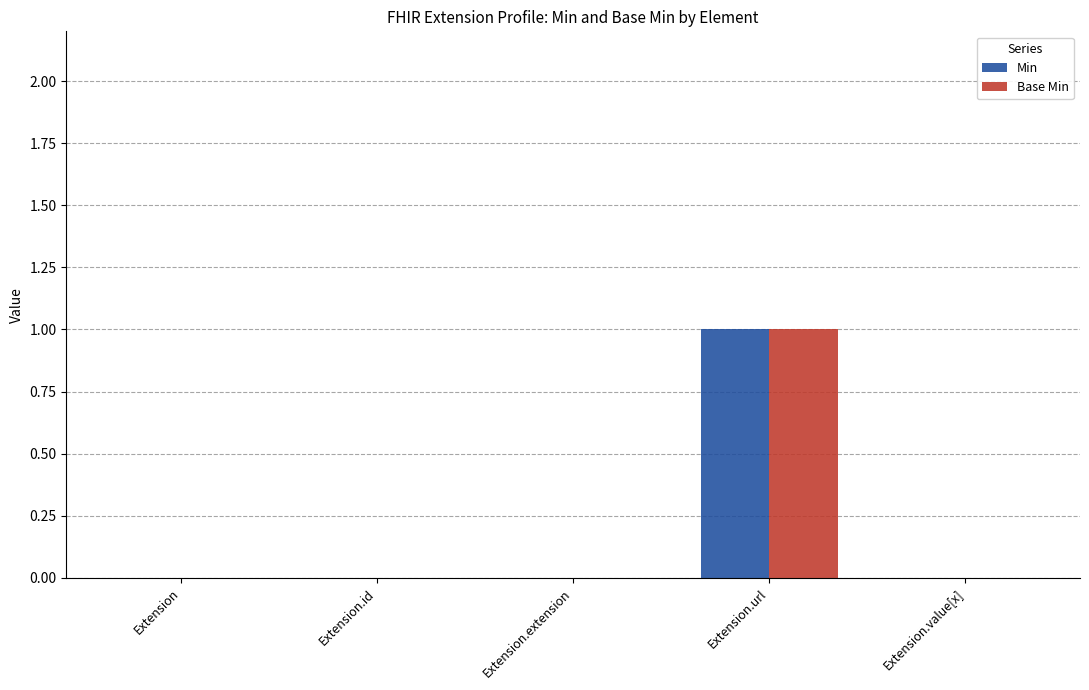

True or false: Min has a value of 0 at Extension.url.

False